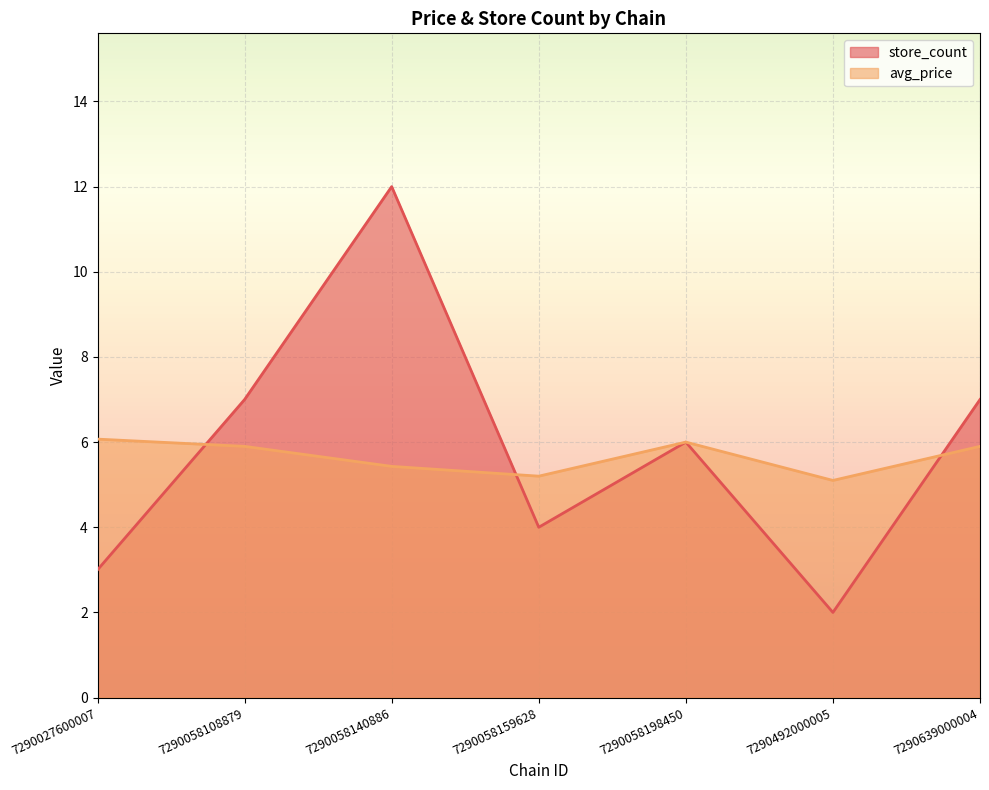

Does the chart display data point markers on the line(s)?

No